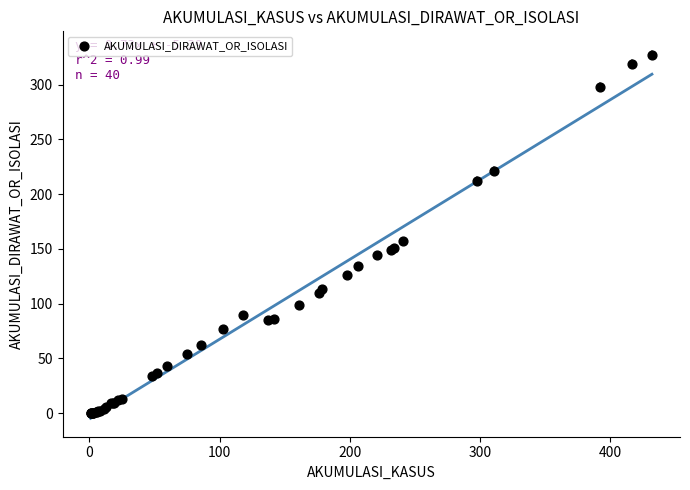

What Y value in the scatter plot is closest to 163?

157